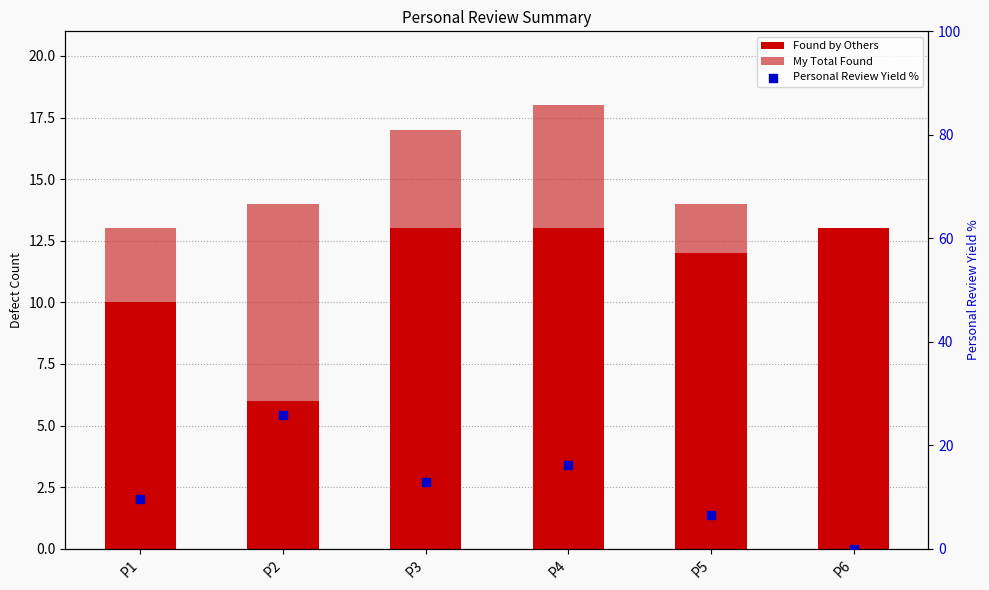

What is the total value across all series at P1?

22.7